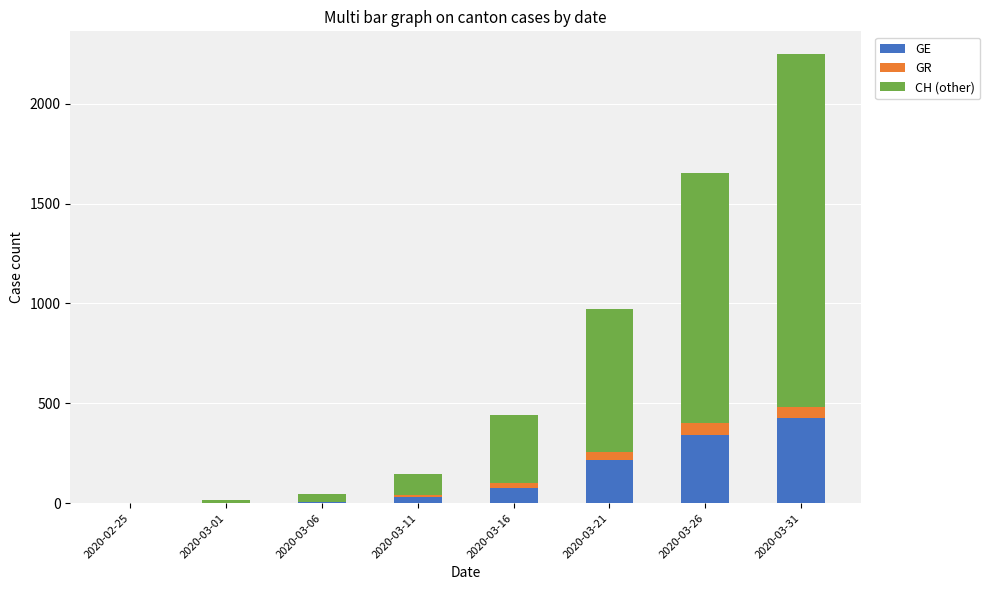

At which category is the sum across all series the highest?

2020-03-31